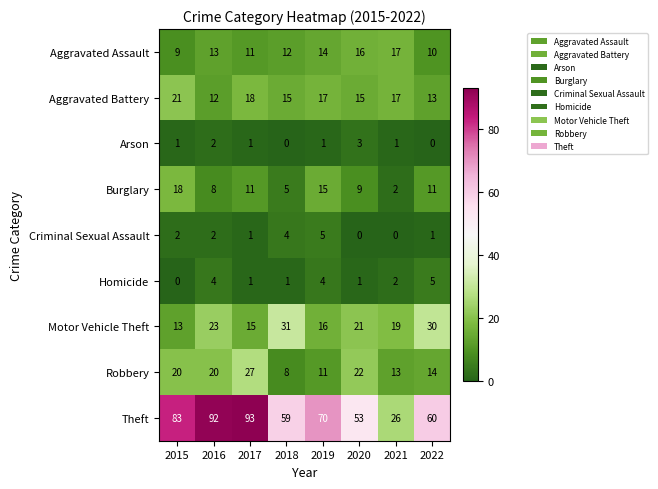

Where does the Burglary series first go above 11?

2015